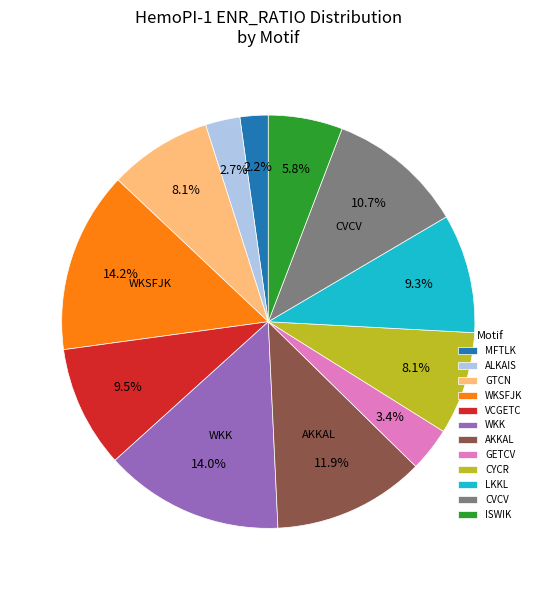

Does CYCR account for over 50% of the chart?

No